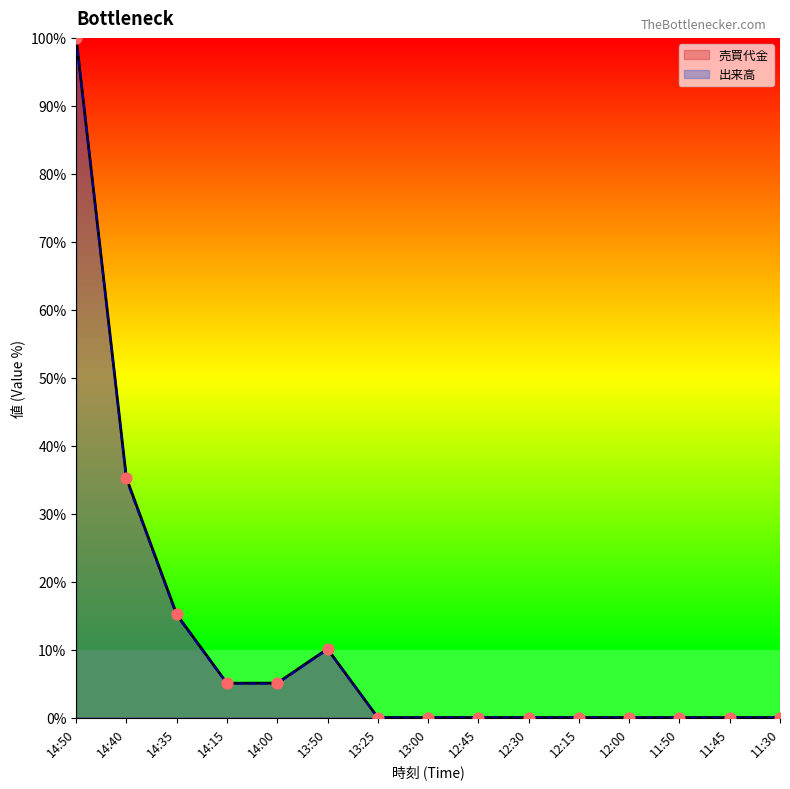

Which series has the largest Y range (max minus min)?

売買代金